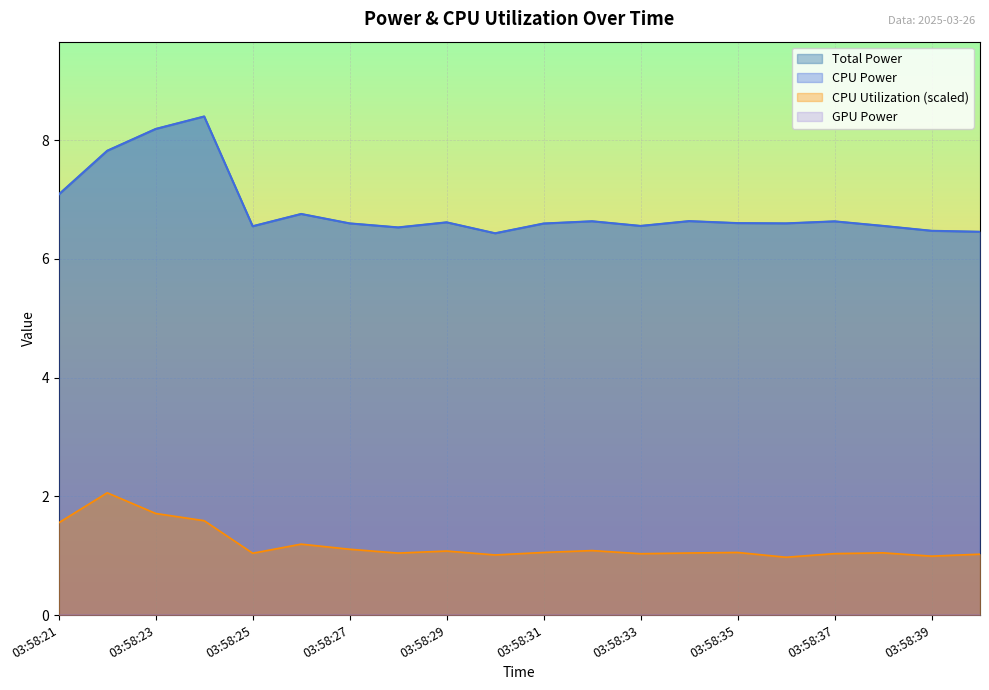

What is the average value of the Total Power series?

6.8